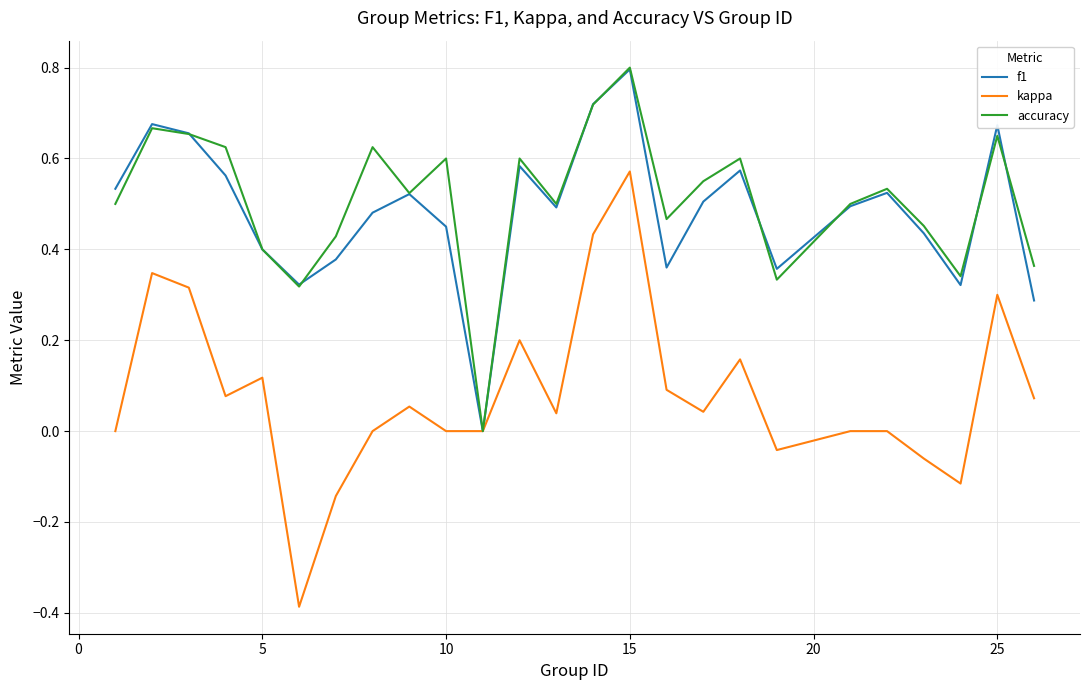

What is the sum of all accuracy values?

12.7